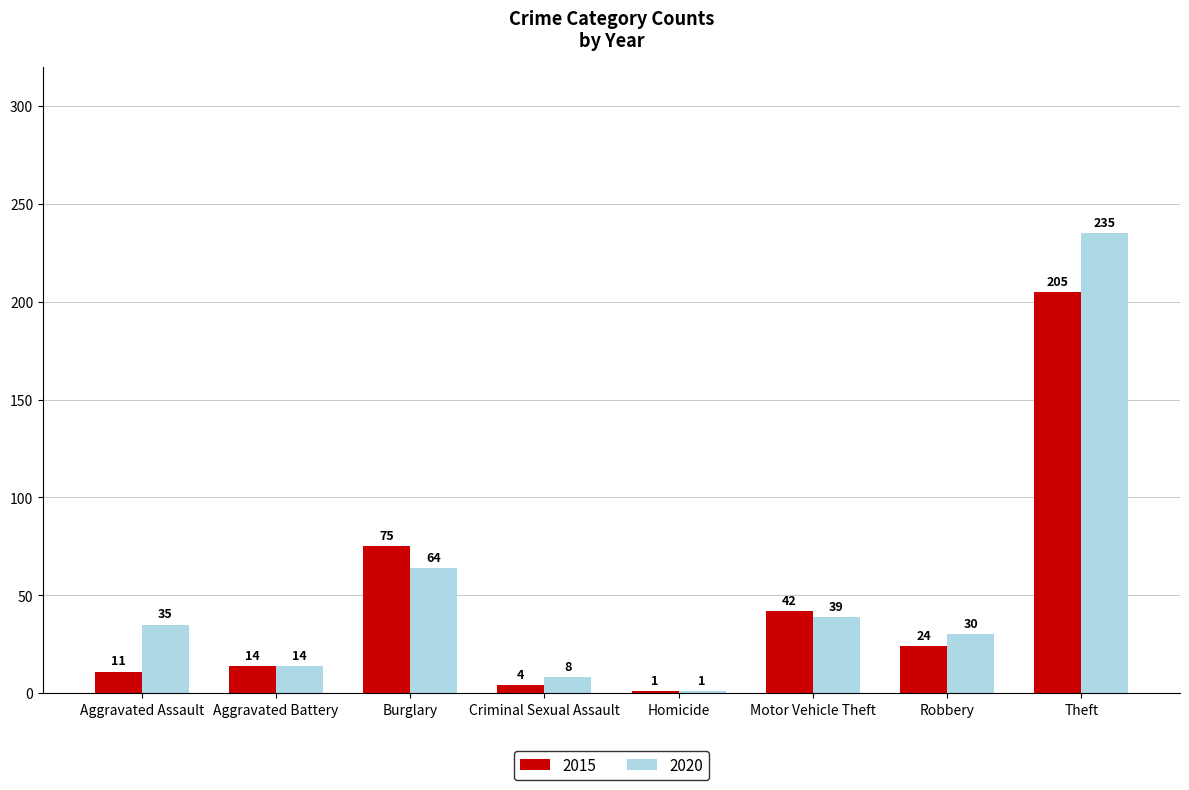

Count the number of data series in this chart.

2